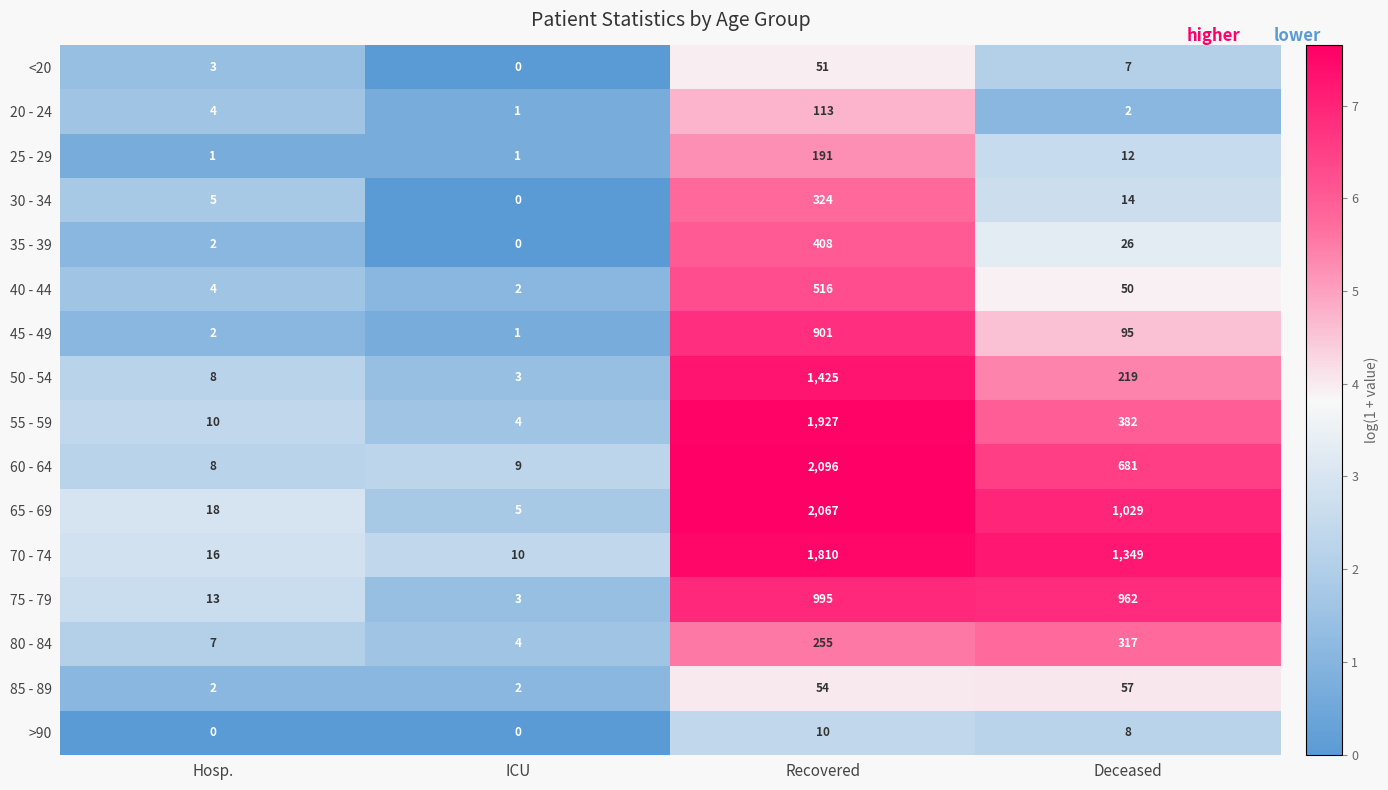

Rank the categories by 55 - 59 value from highest to lowest.

Recovered, Deceased, Hosp., ICU